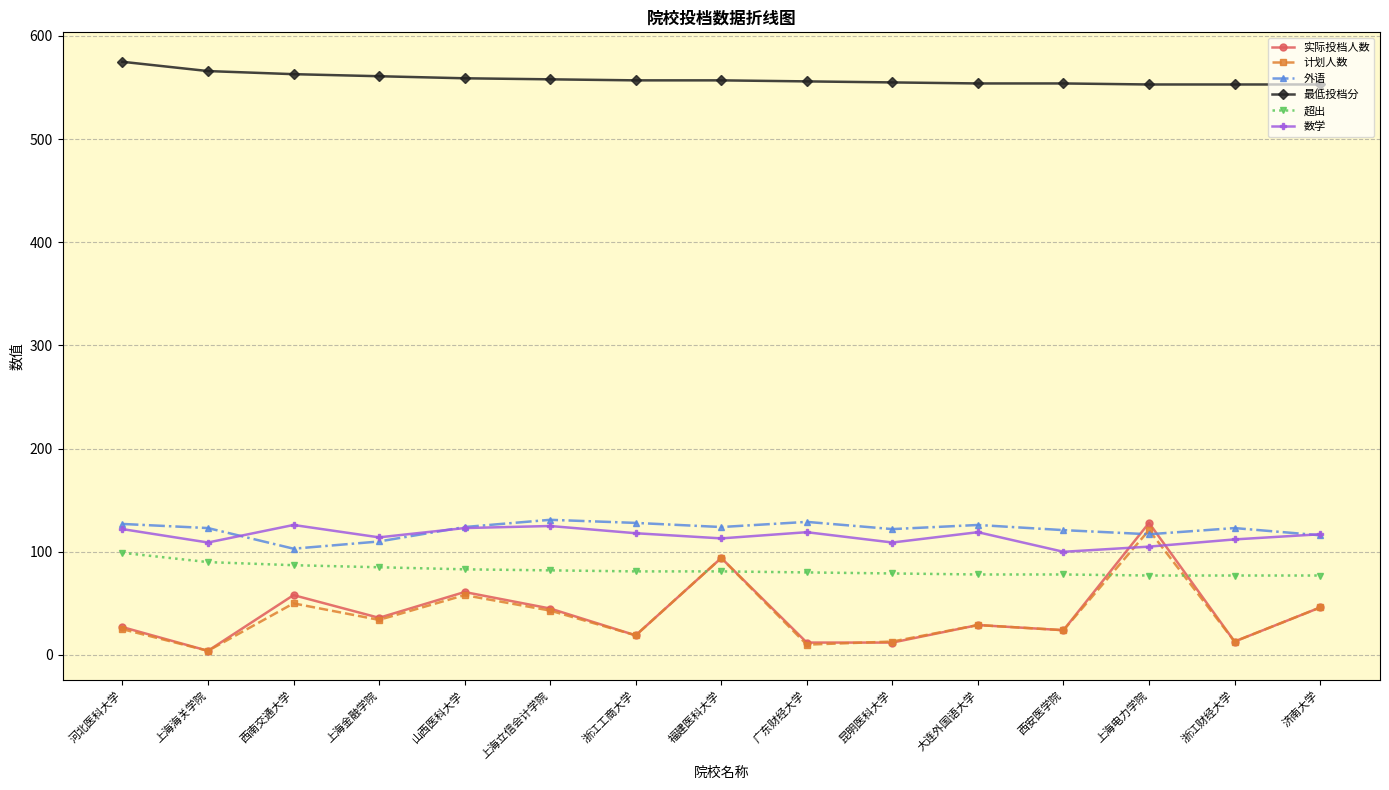

True or false: 数学 has a value of 119 at 大连外国语大学.

True